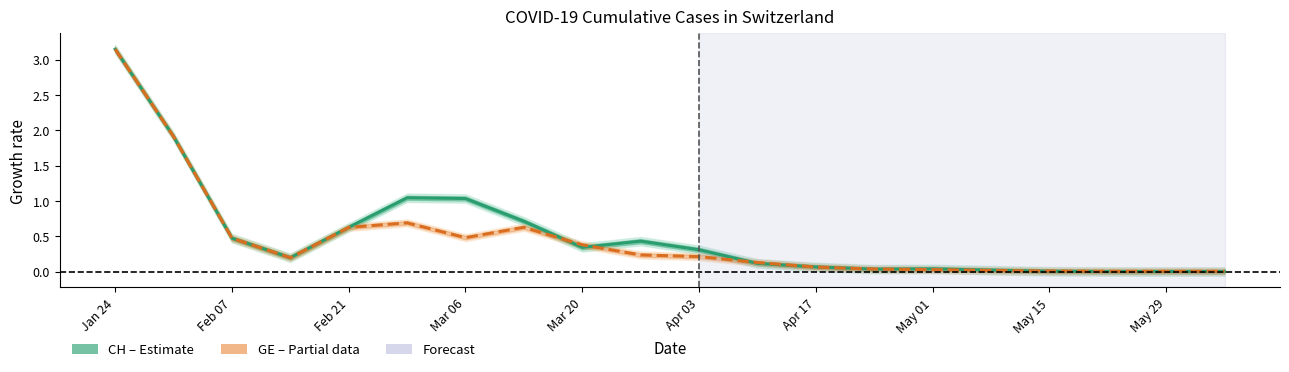

Which series has the largest total across all categories?

CH (Estimate)